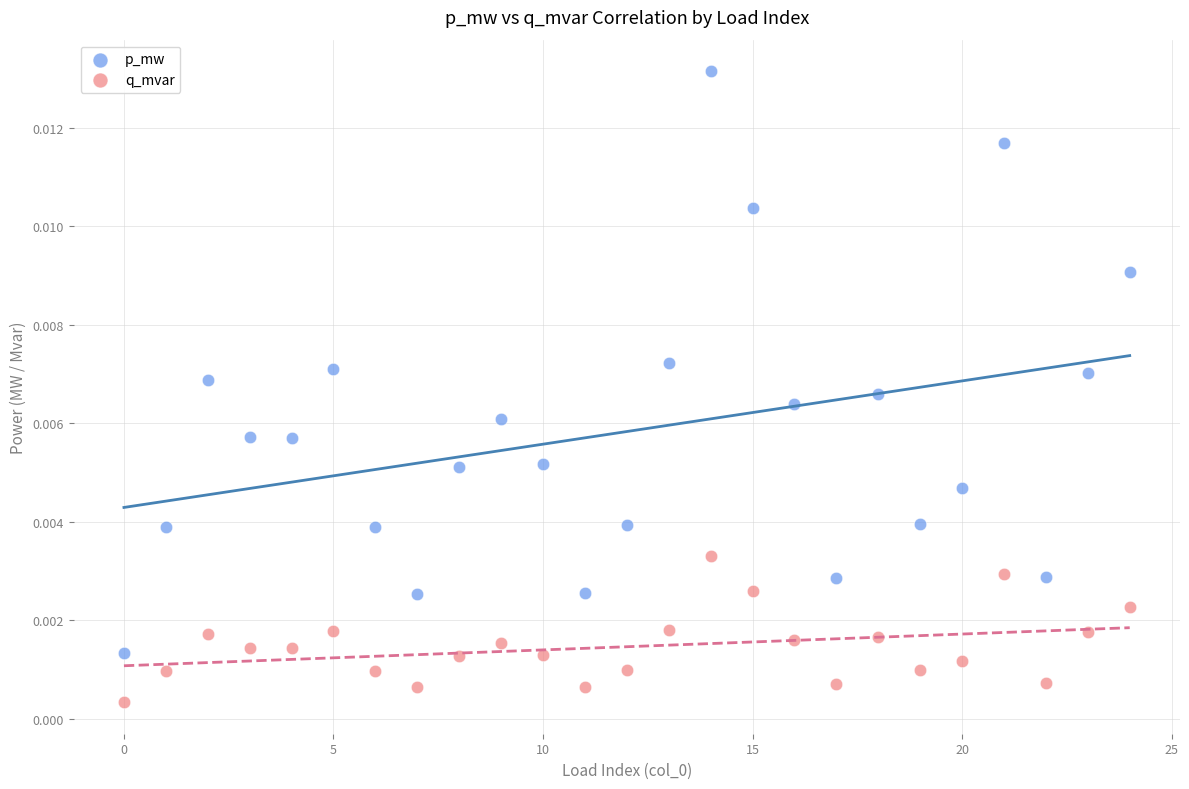

Which series contains the highest Y value?

p_mw